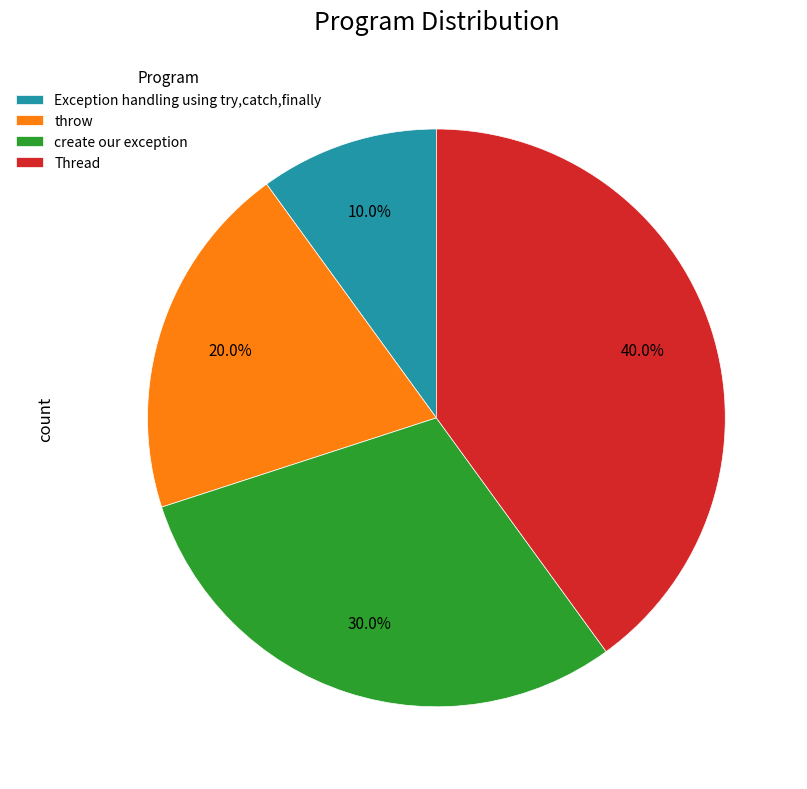

The create our exception slice represents 30% of the pie. True or false?

True